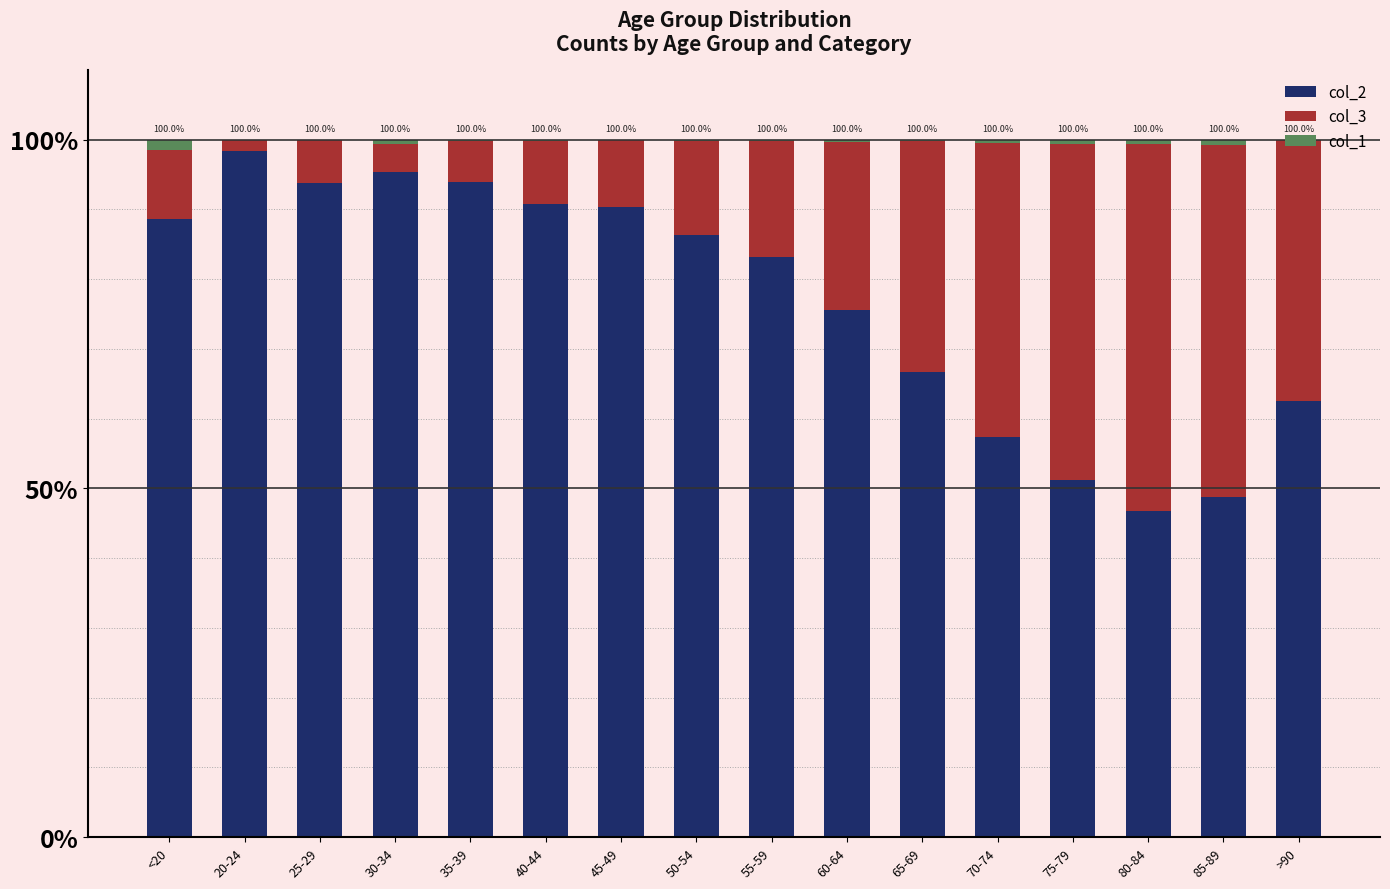

What is the highest value of the col_2 series?

98.4